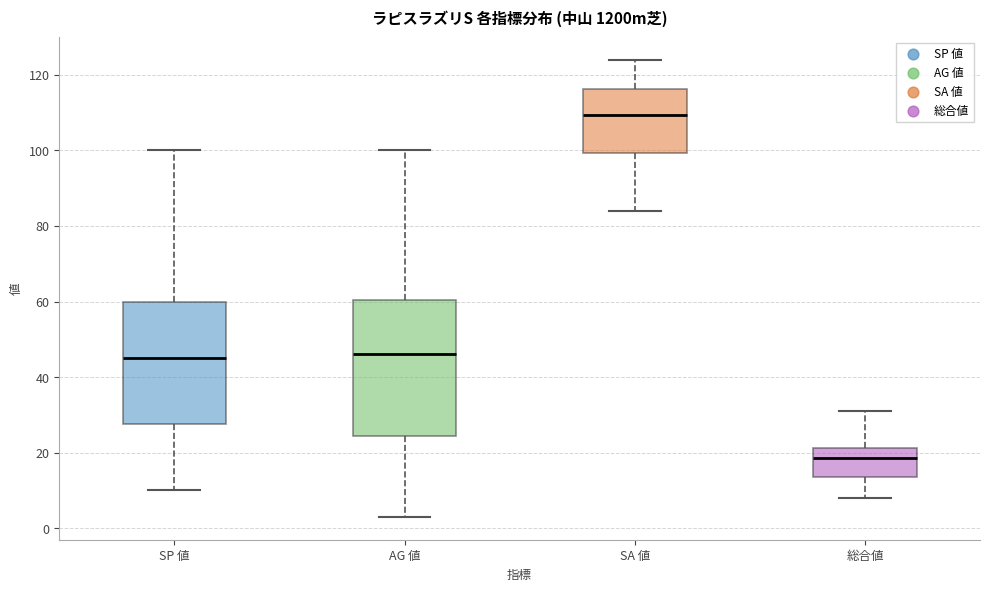

Reading left to right, transcribe this box plot: for each box, give where its median line is, the range the box spans, and where its two whiskers end, as read against the y-axis. The values are not printed on the chart, so give them approximately, as read against the axis.

SP 値: median 46, box 28 to 60, whiskers 10 to 100
AG 値: median 46, box 24 to 60, whiskers 4 to 100
SA 値: median 110, box 100 to 116, whiskers 84 to 124
総合値: median 18, box 14 to 22, whiskers 8 to 32